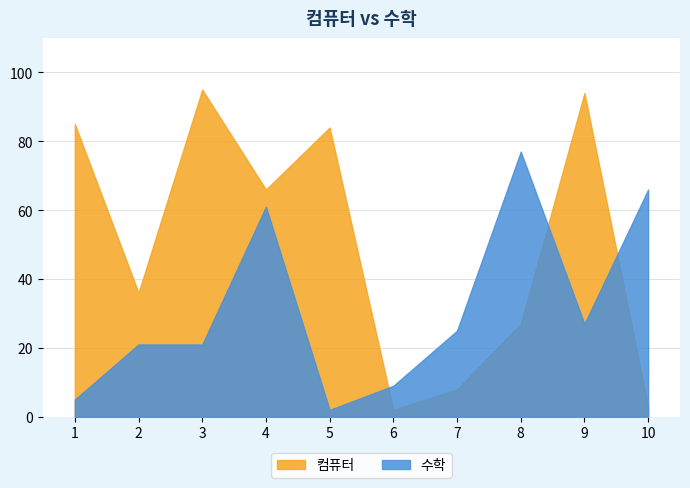

At how many categories does at least one series exceed 88?

2